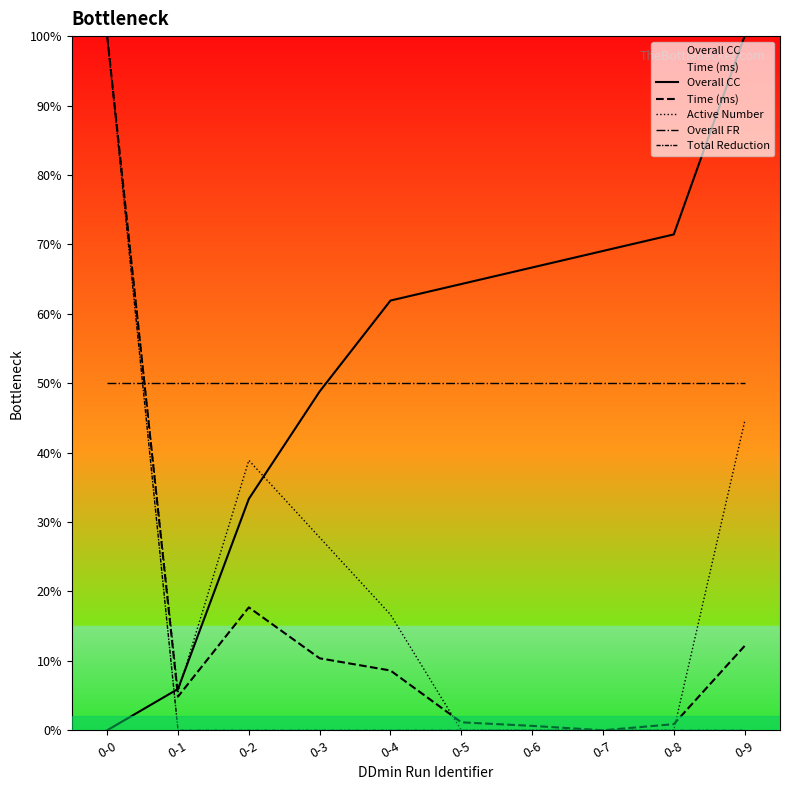

Reading left to right, extract all data points from this chart.

Overall CC: 0-0=0.0	0-1=297.6	0-2=1666.7	0-3=2440.5	0-4=3095.2	0-5=3214.3	0-6=3333.3	0-7=3452.4	0-8=3571.4	0-9=5000.0
Time (ms): 0-0=5000.0	0-1=242.7	0-2=885.4	0-3=518.3	0-4=430.5	0-5=57.3	0-6=31.7	0-7=0.0	0-8=43.9	0-9=607.3
Active Number: 0-0=5000.0	0-1=277.8	0-2=1944.4	0-3=1388.9	0-4=833.3	0-5=0.0	0-6=0.0	0-7=0.0	0-8=0.0	0-9=2222.2
Overall FR: 0-0=2500.0	0-1=2500.0	0-2=2500.0	0-3=2500.0	0-4=2500.0	0-5=2500.0	0-6=2500.0	0-7=2500.0	0-8=2500.0	0-9=2500.0
Total Reduction: 0-0=5000.0	0-1=0.0	0-2=0.0	0-3=0.0	0-4=0.0	0-5=0.0	0-6=0.0	0-7=0.0	0-8=0.0	0-9=0.0